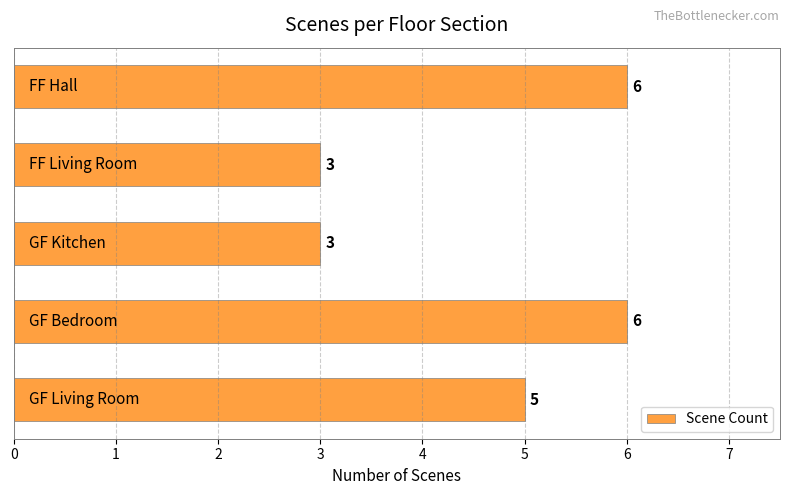

Does the chart contain any negative values?

No